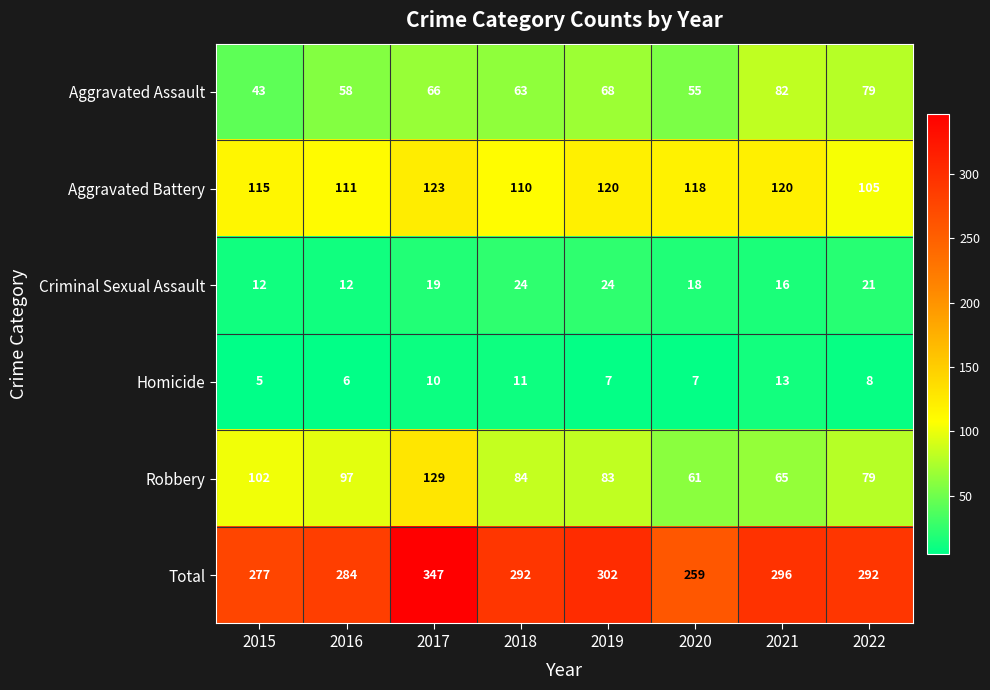

What is the difference between the second highest and second lowest values in the Criminal Sexual Assault series?

12